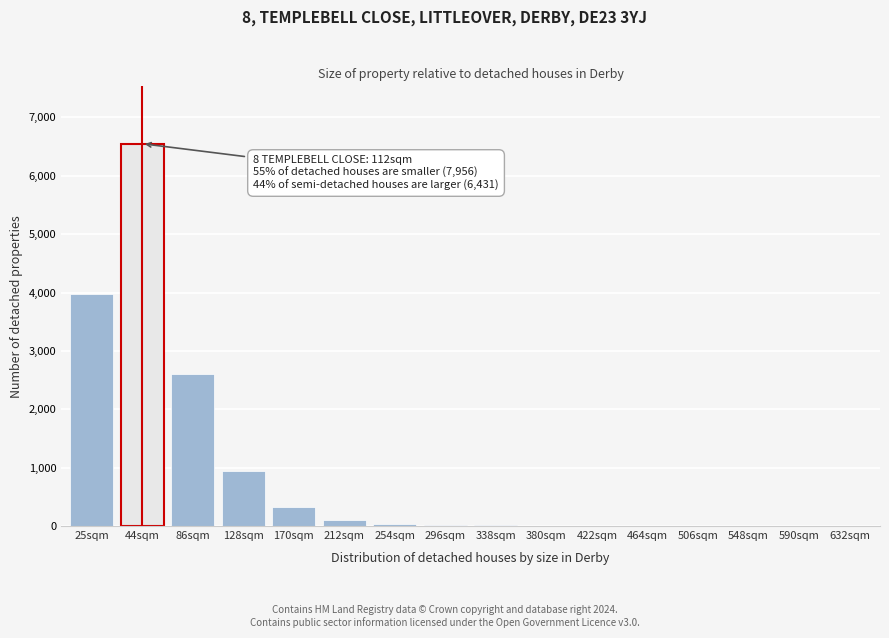

What is the maximum value shown in the chart?

6550